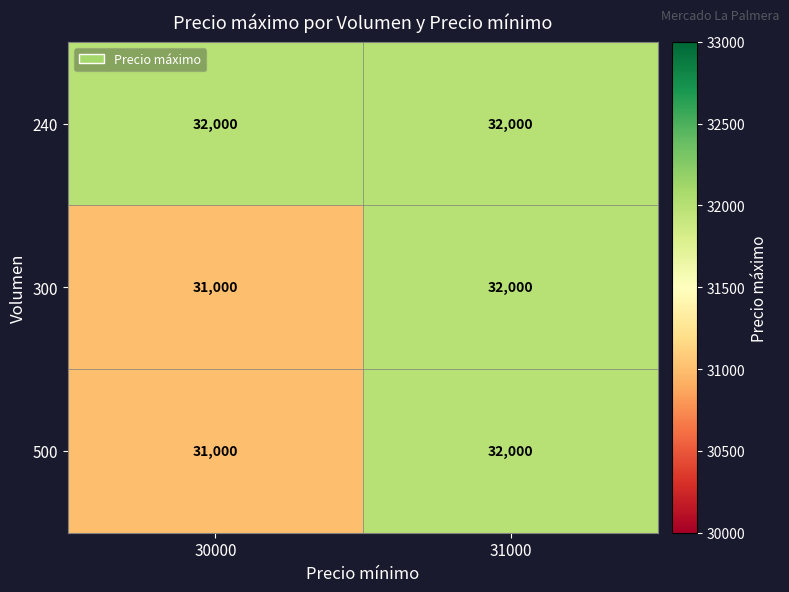

Reading left to right, extract all data points from this chart.

240: 30000=32000	31000=32000
300: 30000=31000	31000=32000
500: 30000=31000	31000=32000